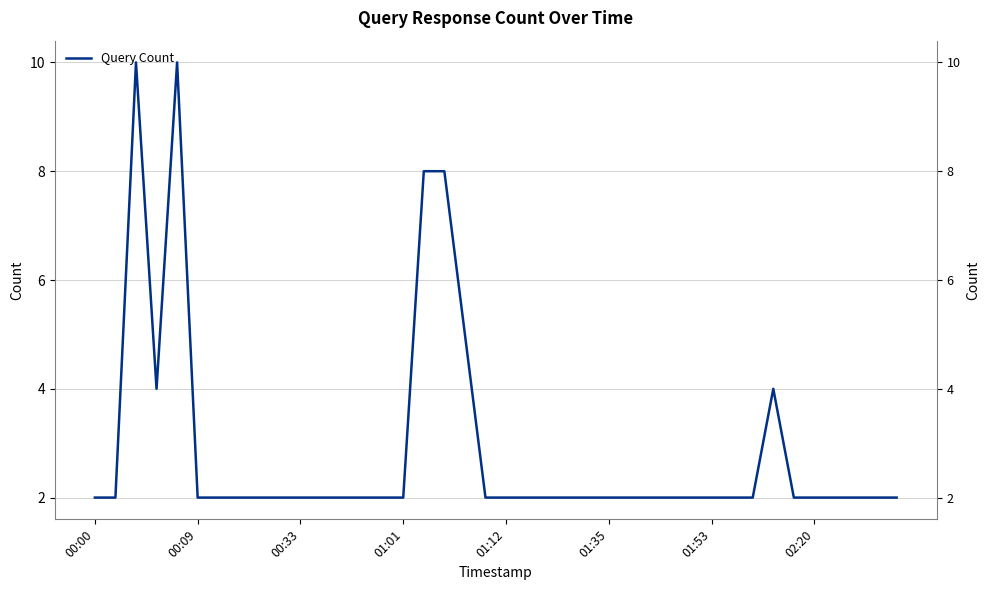

The value at 19 is 2. True or false?

True